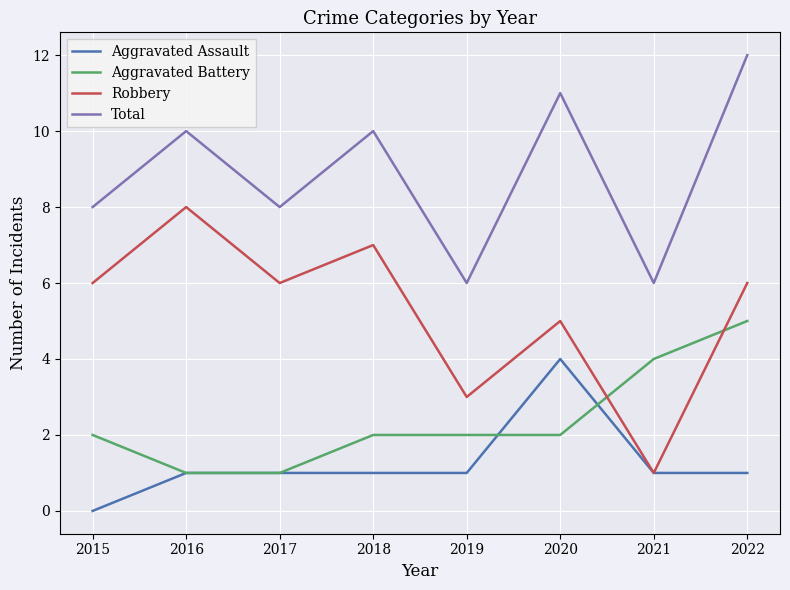

What is the lowest value of the Aggravated Battery series?

1